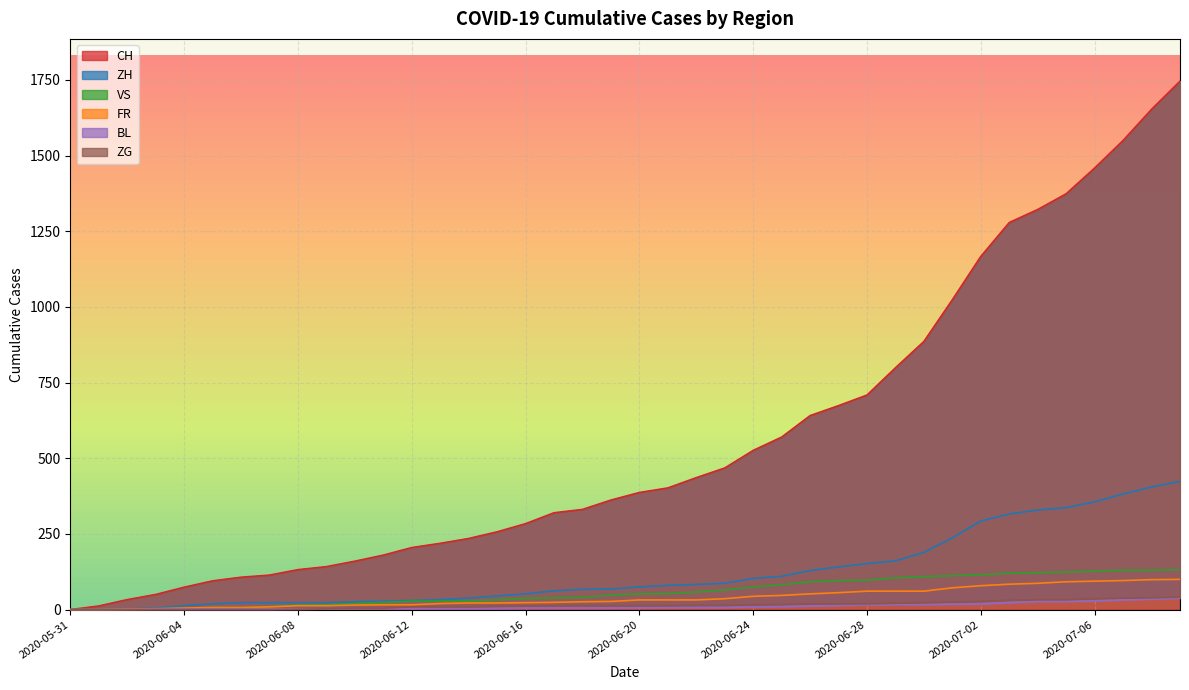

How many distinct data groups are displayed?

6